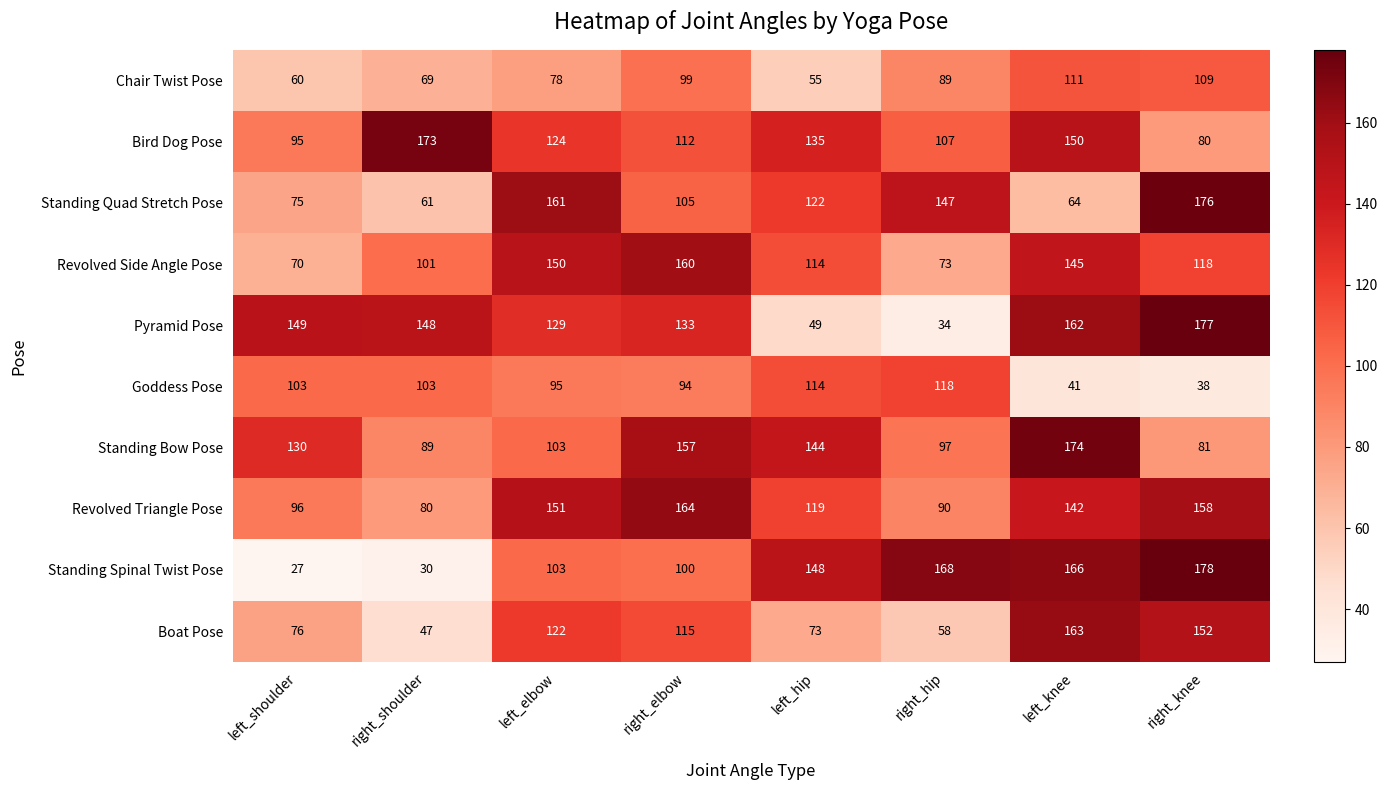

At which label is Boat Pose closest to 105?

right_elbow